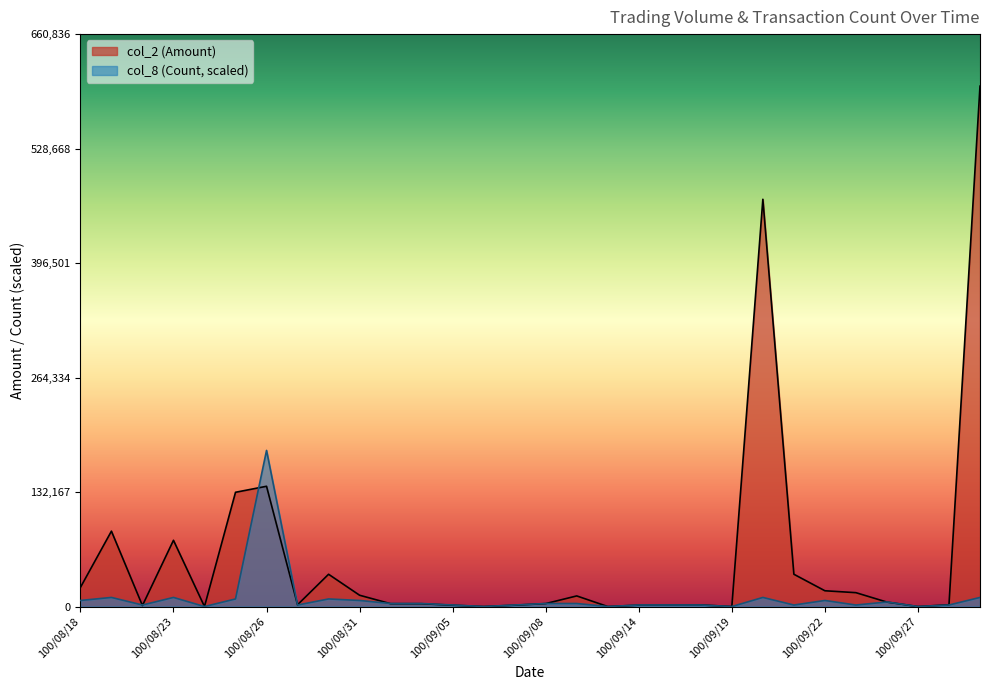

At which category is the sum across all series the highest?

100/09/29